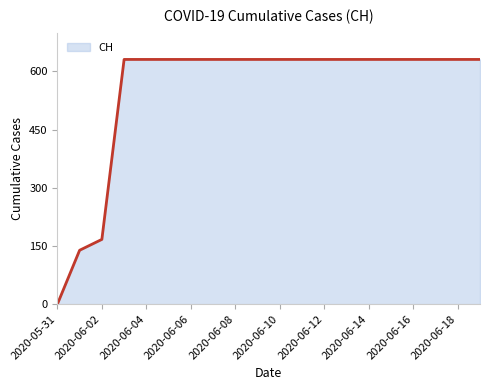

What is the difference between the maximum and minimum values?

631